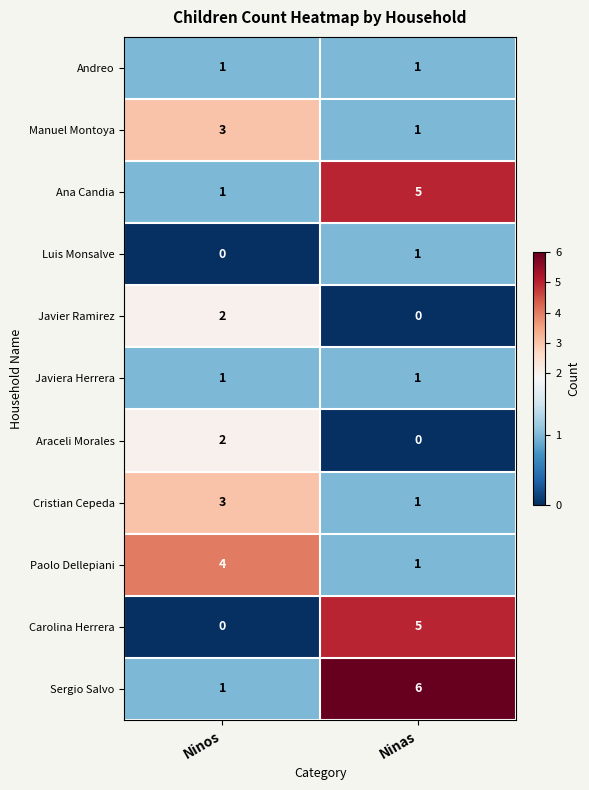

At which label does Ana Candia reach its peak?

Ninas